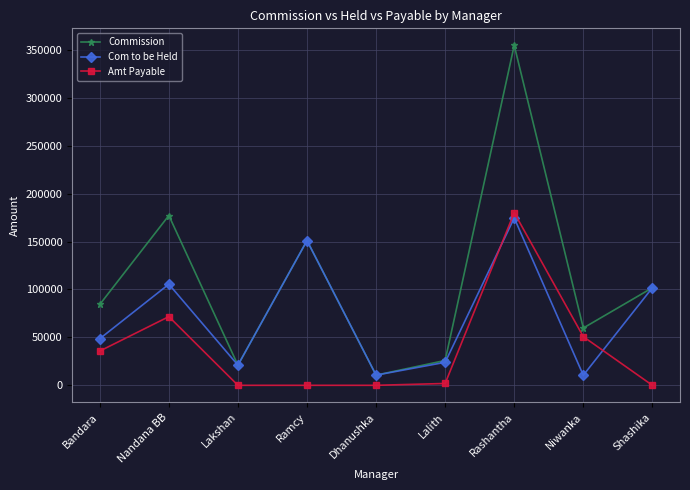

In Com to be Held, how many points are higher than both neighbors (excluding endpoints)?

3